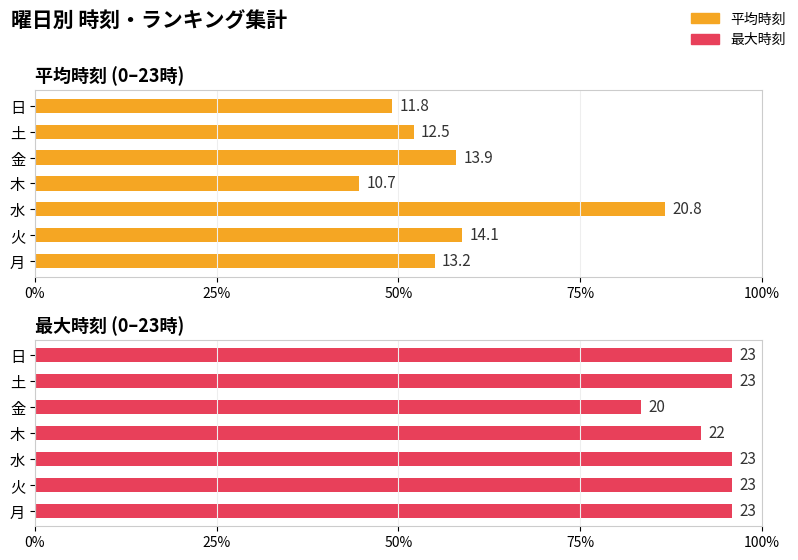

Is it true that 最大時刻 equals 95.8 at 土?

True